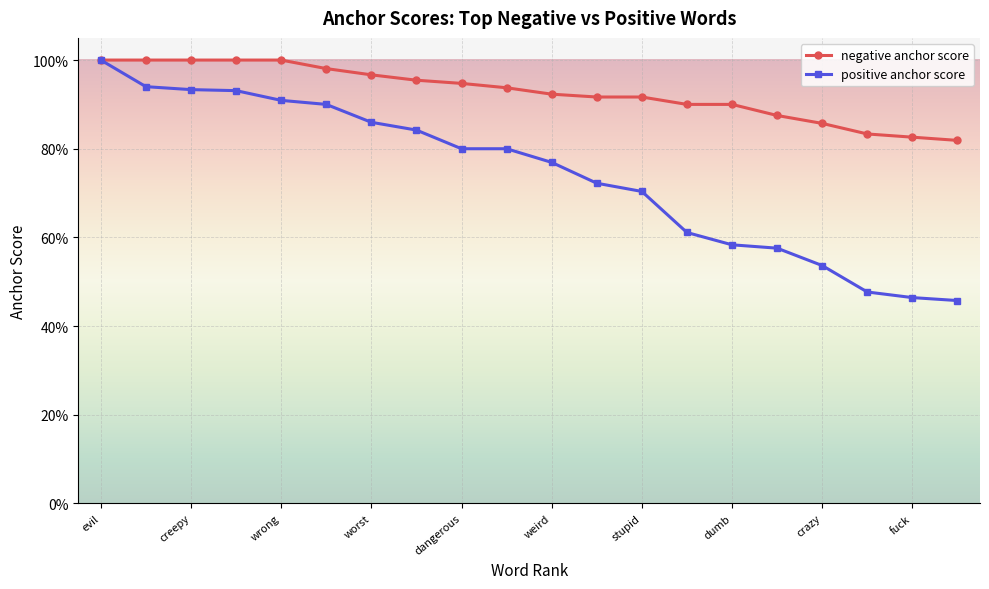

Reading left to right, extract all data points from this chart.

negative anchor score: 1.0	1.0	1.0	1.0	1.0	1.0	1.0	1.0	0.9	0.9	0.9	0.9	0.9	0.9	0.9	0.9	0.9	0.8	0.8	0.8
positive anchor score: 1.0	0.9	0.9	0.9	0.9	0.9	0.9	0.8	0.8	0.8	0.8	0.7	0.7	0.6	0.6	0.6	0.5	0.5	0.5	0.5